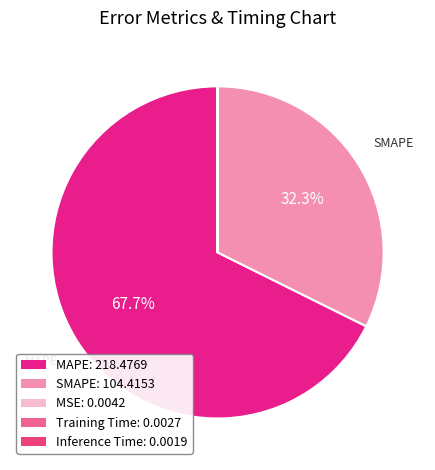

Rank the categories by value from lowest to highest.

Inference Time, Training Time, MSE, SMAPE, MAPE